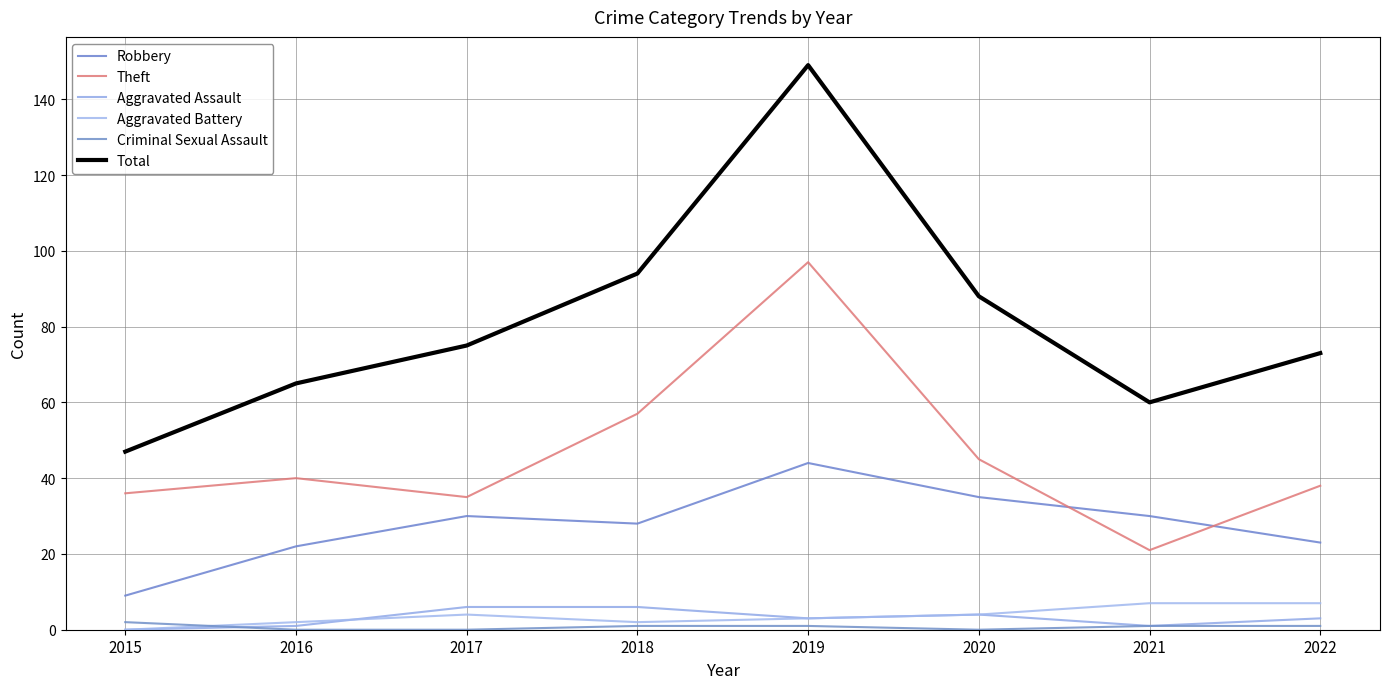

Reading left to right, transcribe all the data shown in this chart.

Robbery: 9	22	30	28	44	35	30	23
Theft: 36	40	35	57	97	45	21	38
Aggravated Assault: 0	1	6	6	3	4	1	3
Aggravated Battery: 0	2	4	2	3	4	7	7
Criminal Sexual Assault: 2	0	0	1	1	0	1	1
Total: 47	65	75	94	149	88	60	73